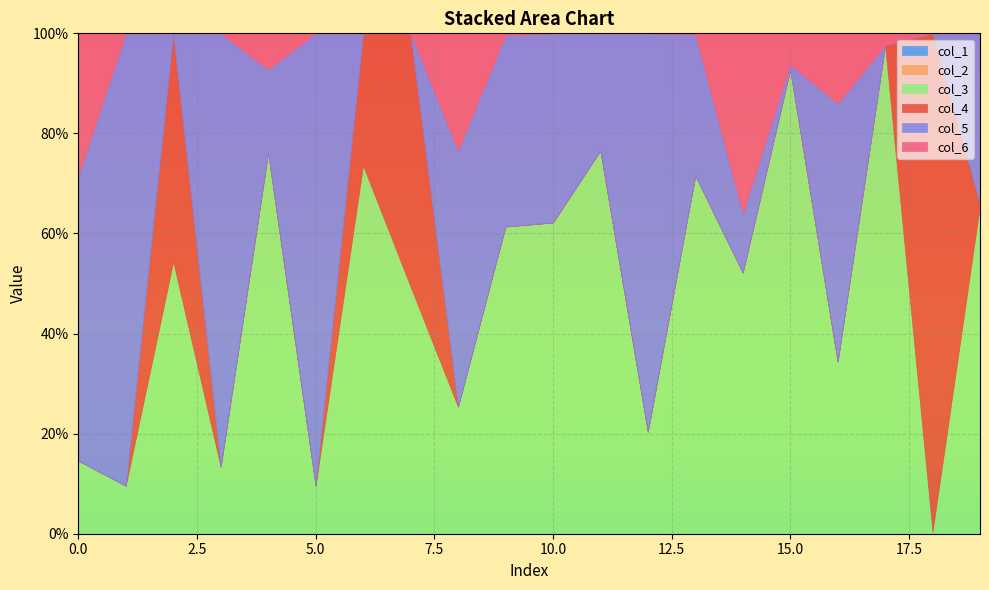

Is it true that col_3 equals 0.2 at 9?

False